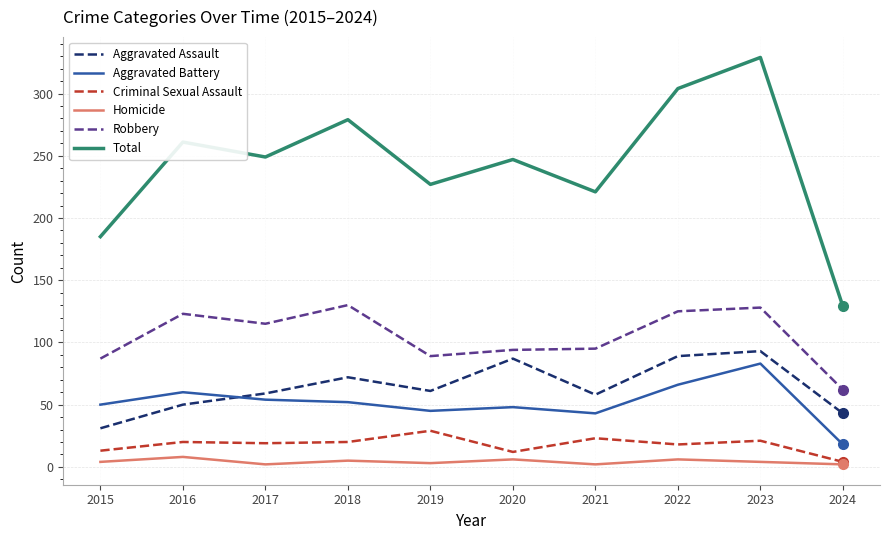

At 2018, list the series in order from largest to smallest.

Total, Robbery, Aggravated Assault, Aggravated Battery, Criminal Sexual Assault, Homicide